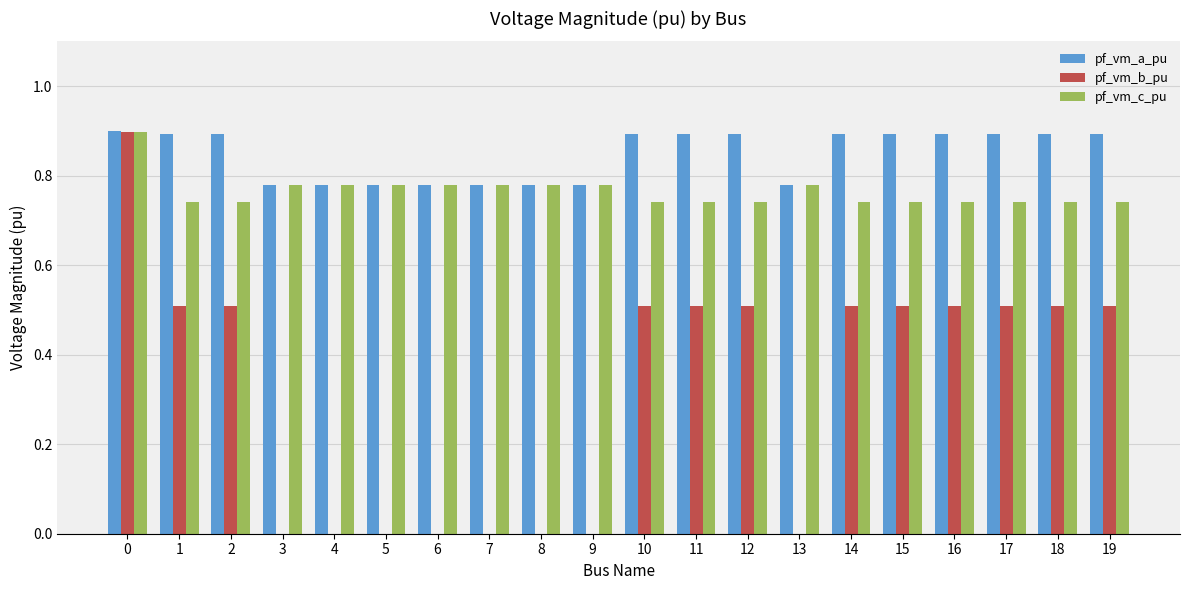

What is the sum of all pf_vm_a_pu values?

17.0